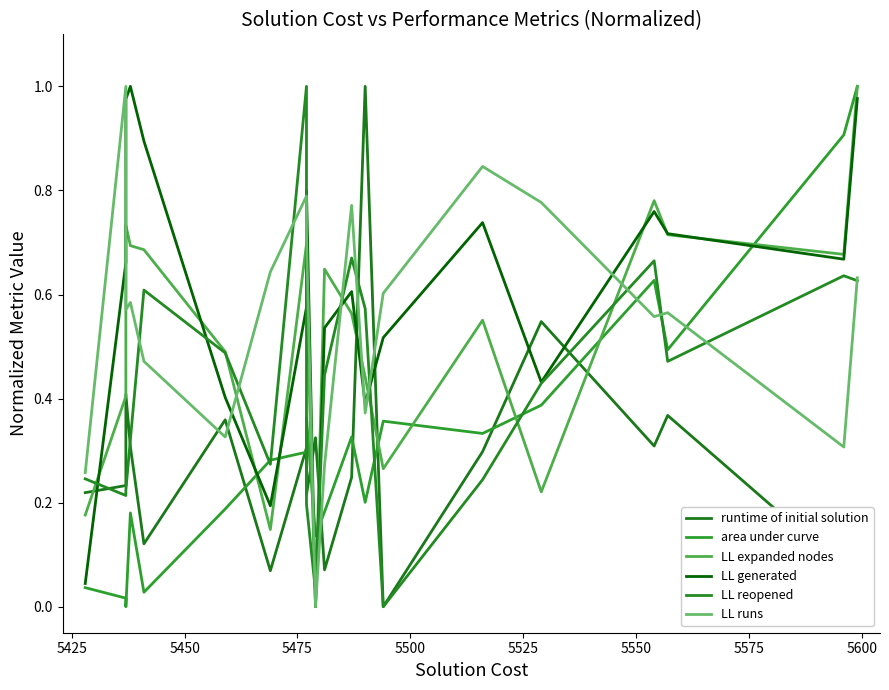

Is the value of LL runs at 17 greater than the value of LL reopened at 17?

Yes